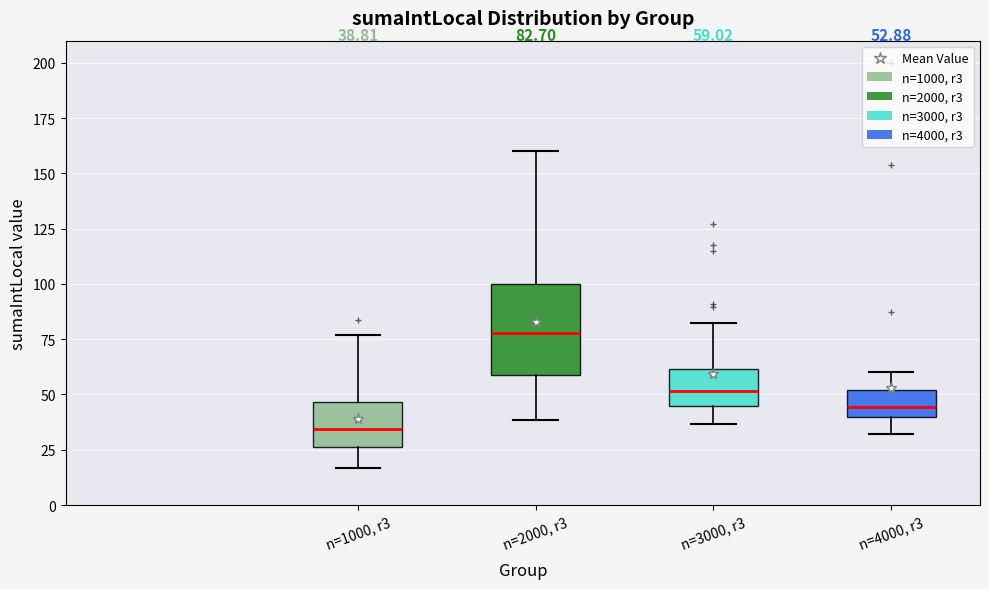

Which box's median line is the highest?

n=2000, r3